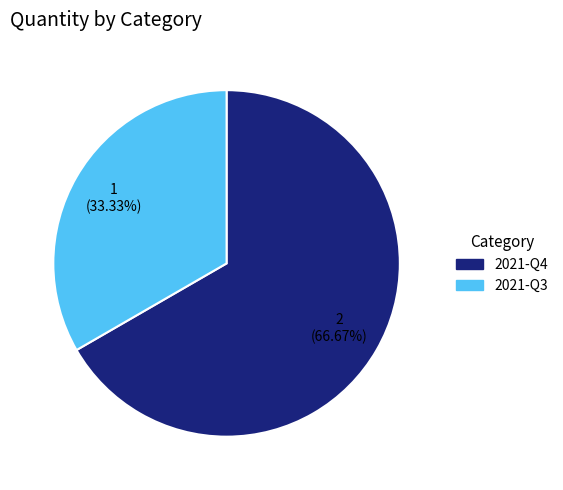

The 2021-Q3 slice represents 33% of the pie. True or false?

True